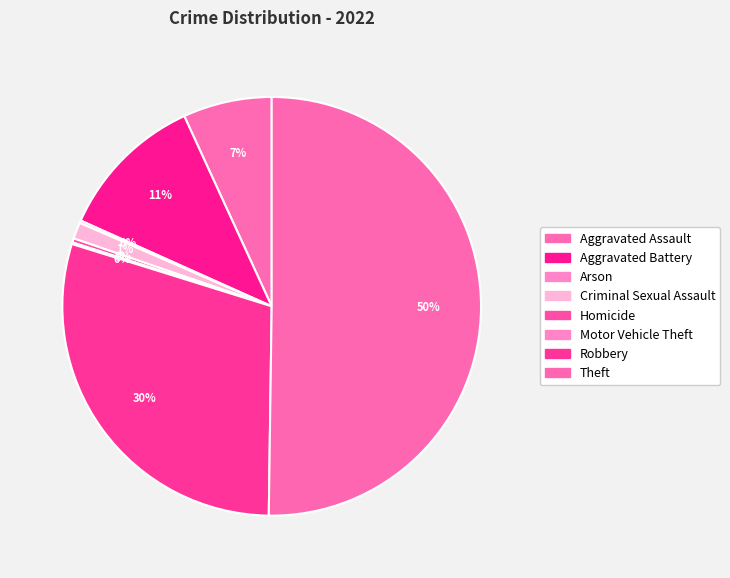

Is the sum of Aggravated Assault and Arson greater than half?

No